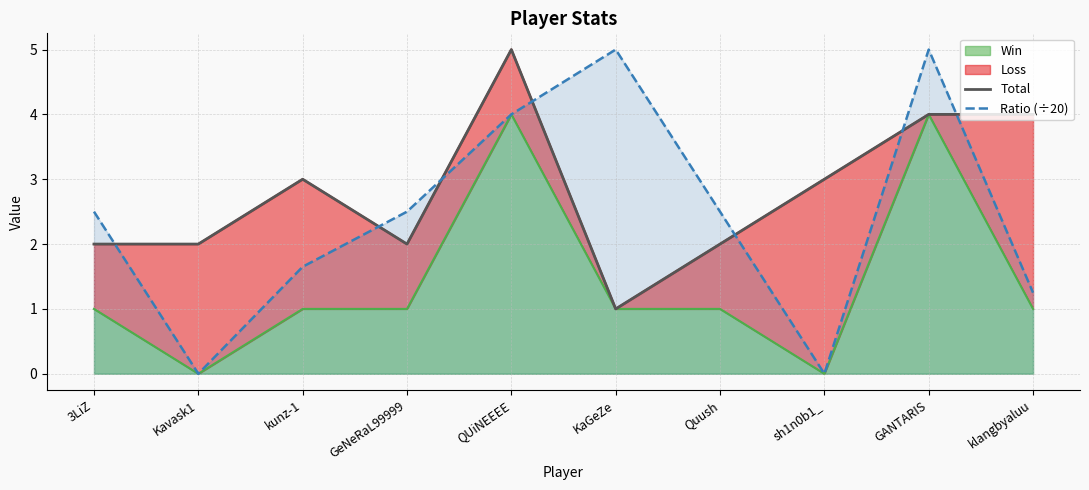

Is the value of Ratio (÷20) at kunz-1 greater than the value of Total at klangbyaluu?

No